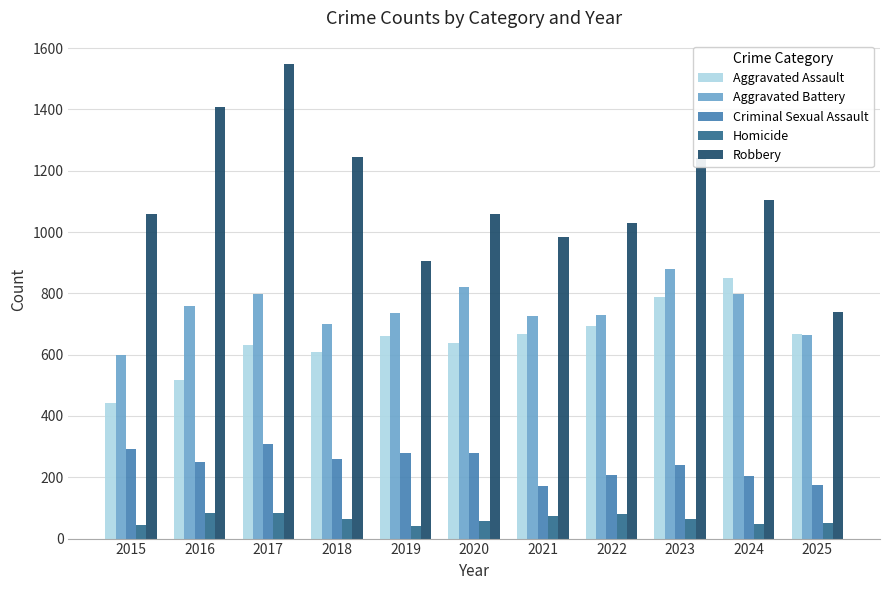

At which label is Robbery closest to 1142?

2024